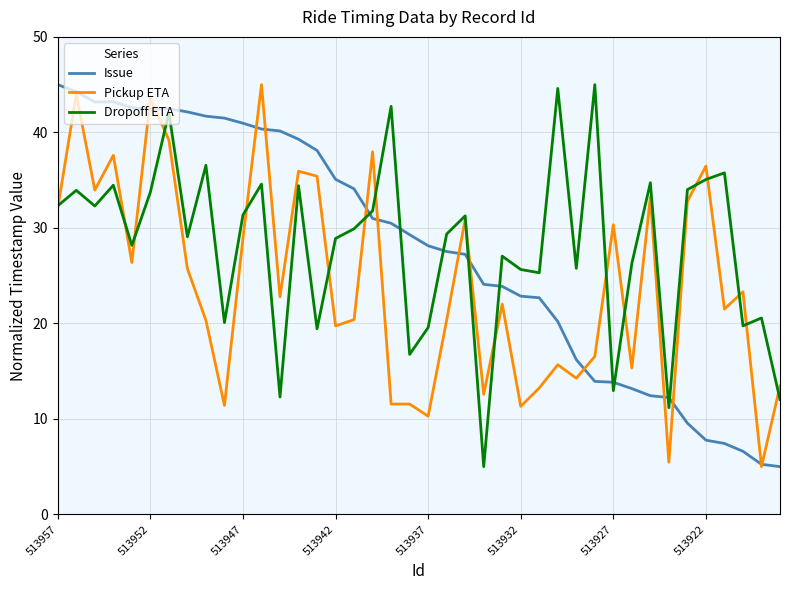

What is the smallest value displayed?

5.0